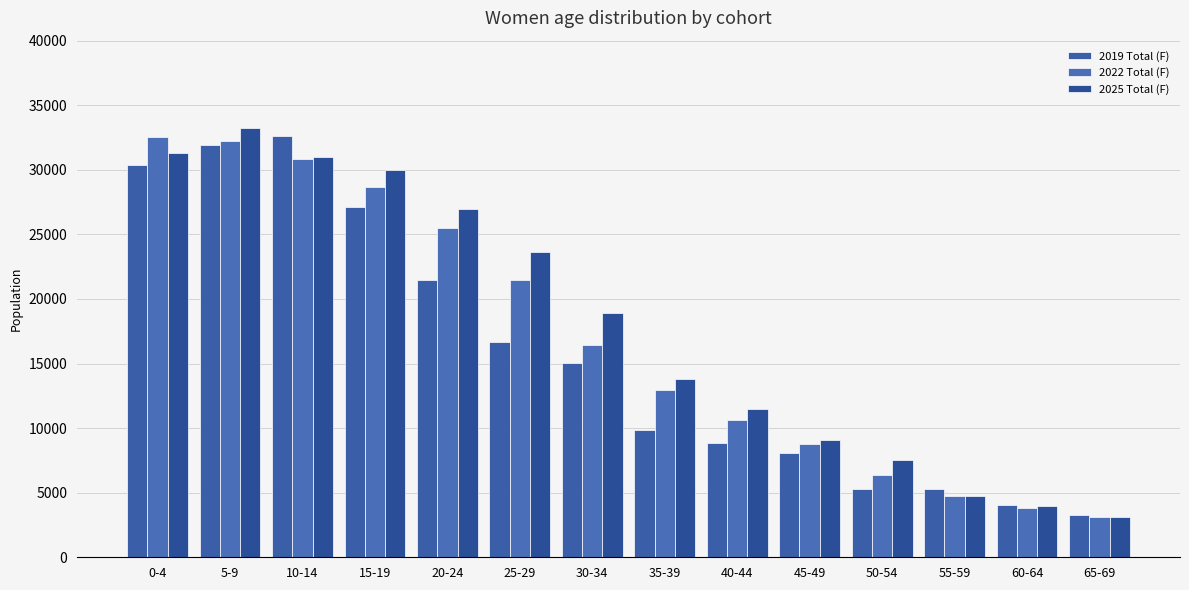

Rank the series at 40-44 from lowest to highest value.

2019 Total (F), 2022 Total (F), 2025 Total (F)